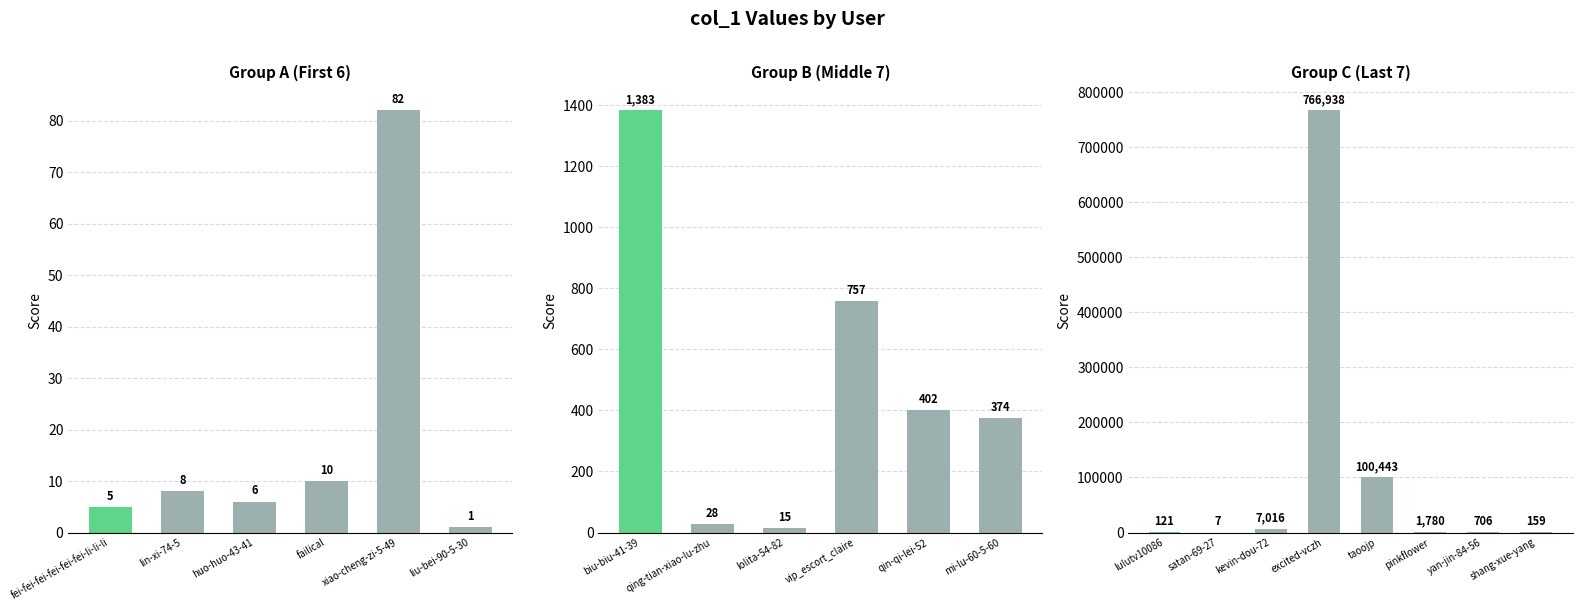

How many data points are less than 159?

10